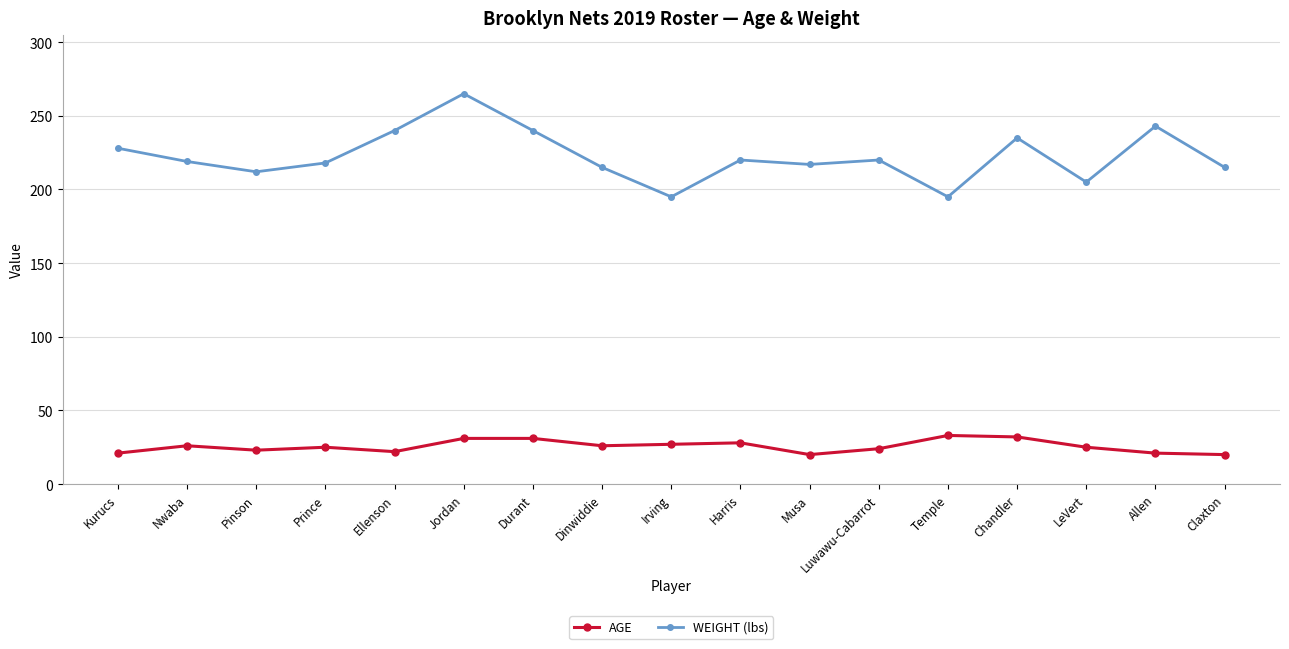

Is it true that WEIGHT (lbs) equals 219 at Nwaba?

True